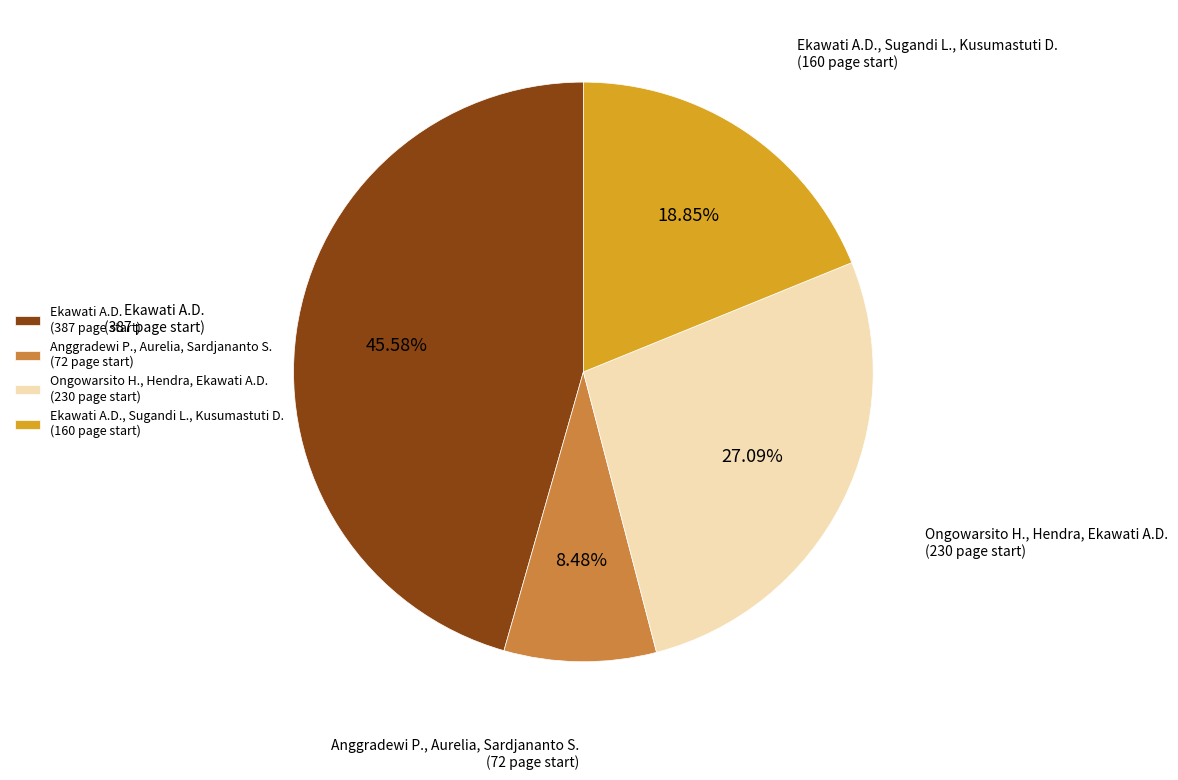

Is there any slice that represents more than half of the pie?

No